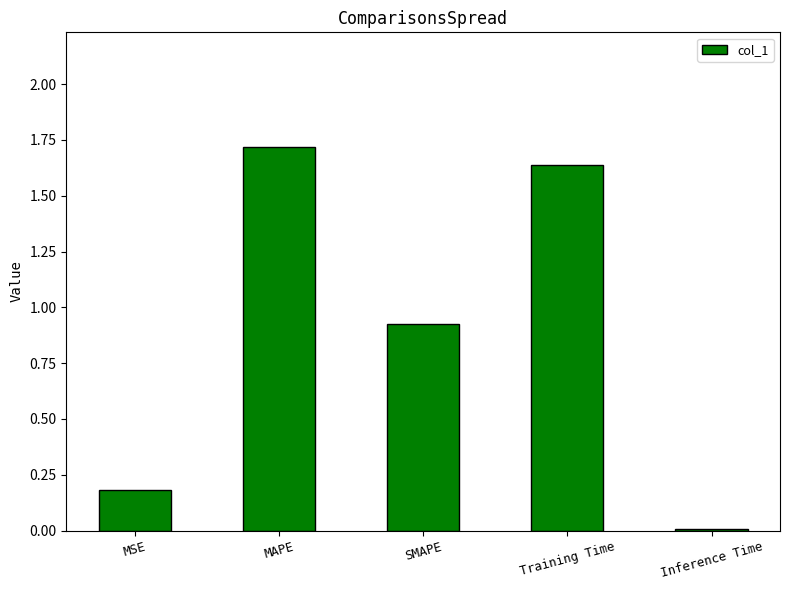

List the labels in order of value, smallest first.

Inference Time, MSE, SMAPE, Training Time, MAPE